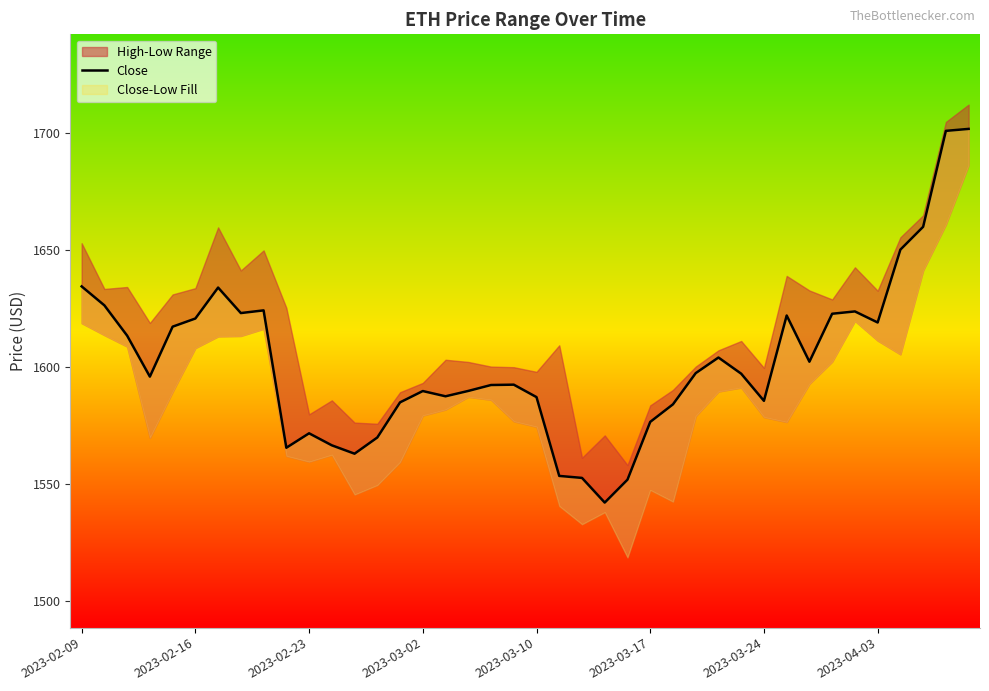

What is the difference between the maximum and second lowest values?

149.8